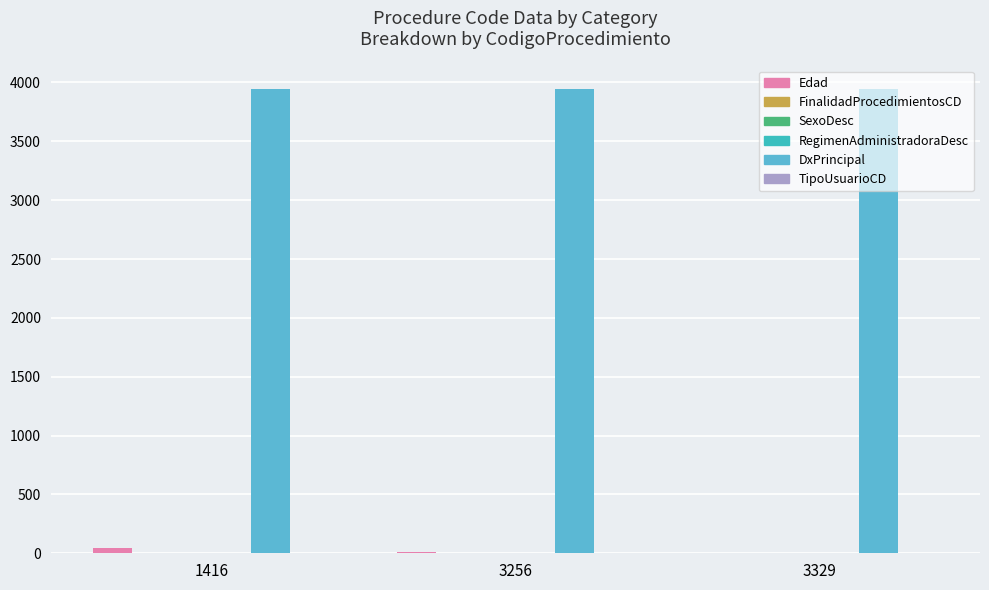

What is the difference between the highest and lowest values at 1416?

3945